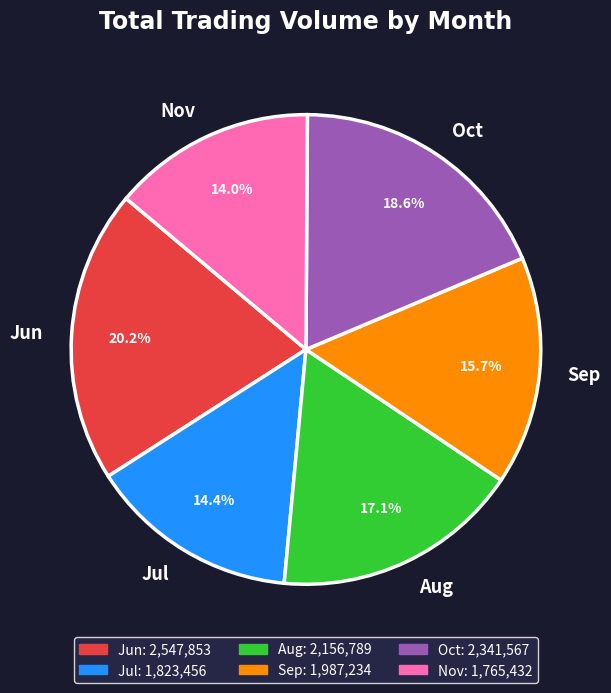

Combined, what portion of the pie is Jun and Nov?

34.2%